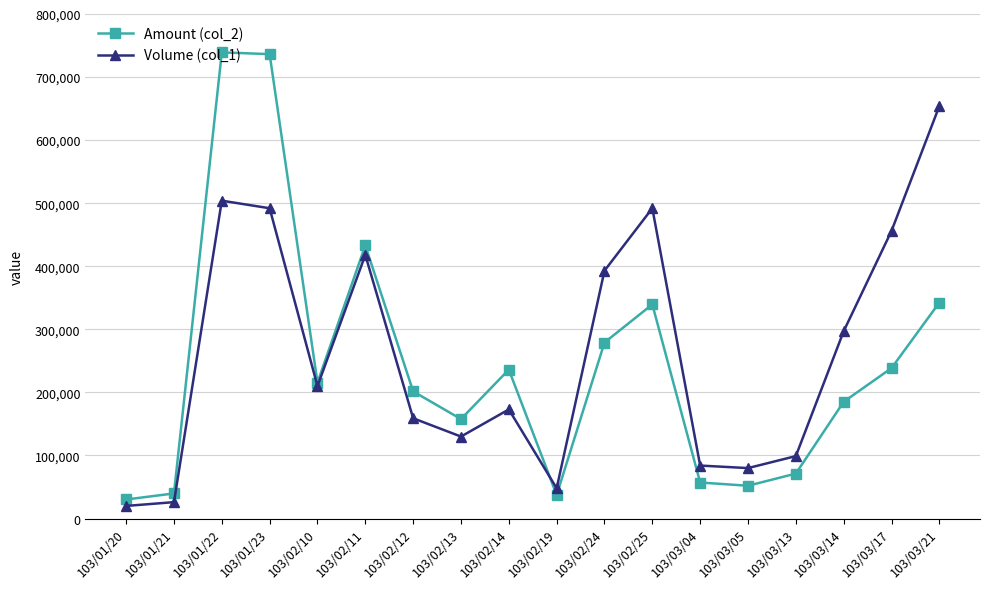

What is the total value across all series at 103/03/14?

482130